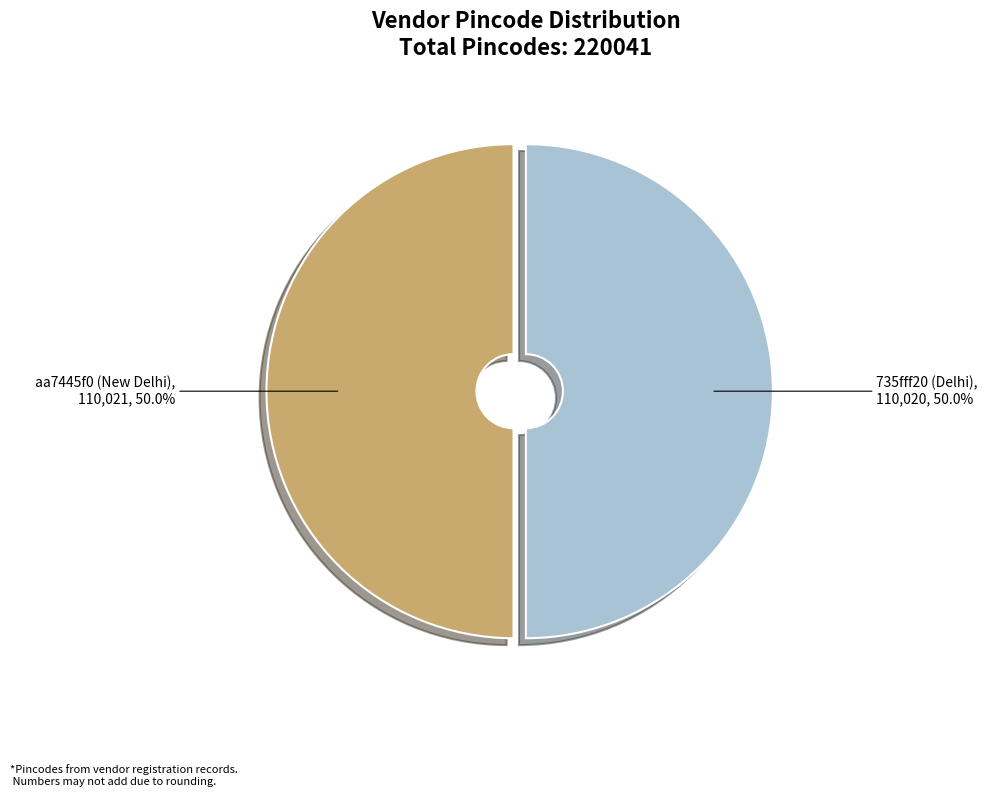

Approximately how many times larger is the value at 735fff20 (Delhi) compared to aa7445f0 (New Delhi)?

1.0